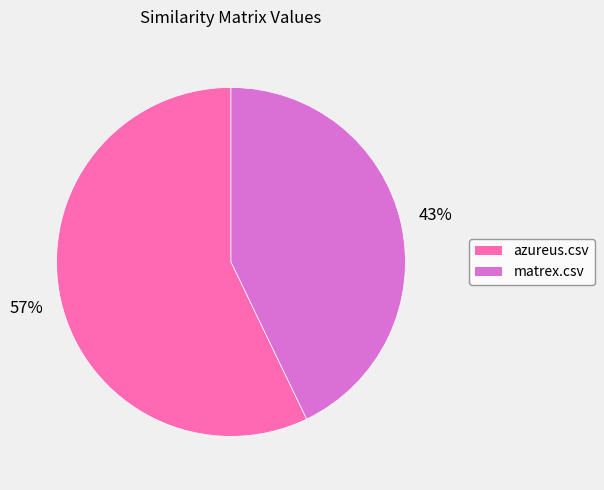

Which slice is the largest?

azureus.csv